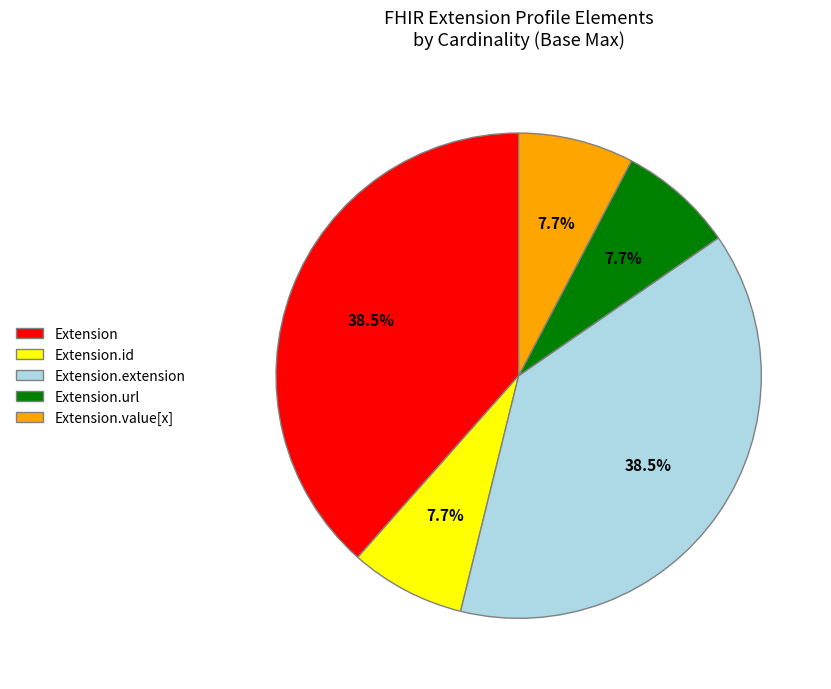

Count the number of slices in the pie.

5